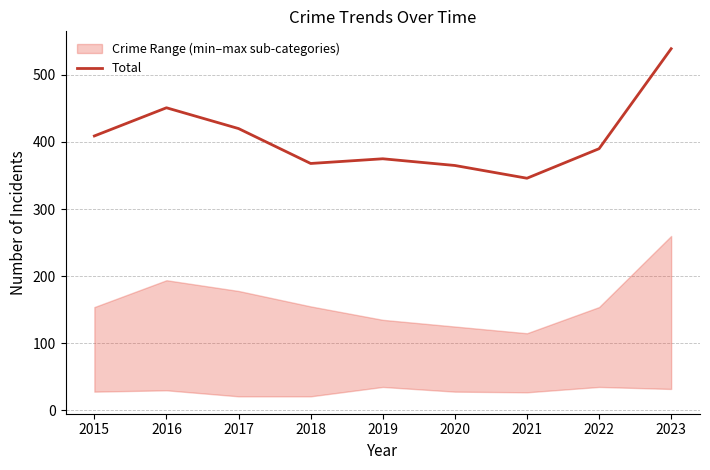

At which label does the data first exceed 390?

2015